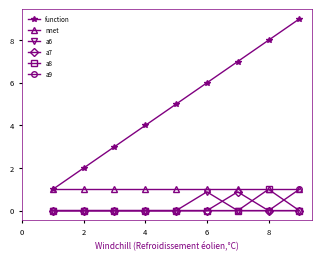

What is the greatest value displayed?

9.0